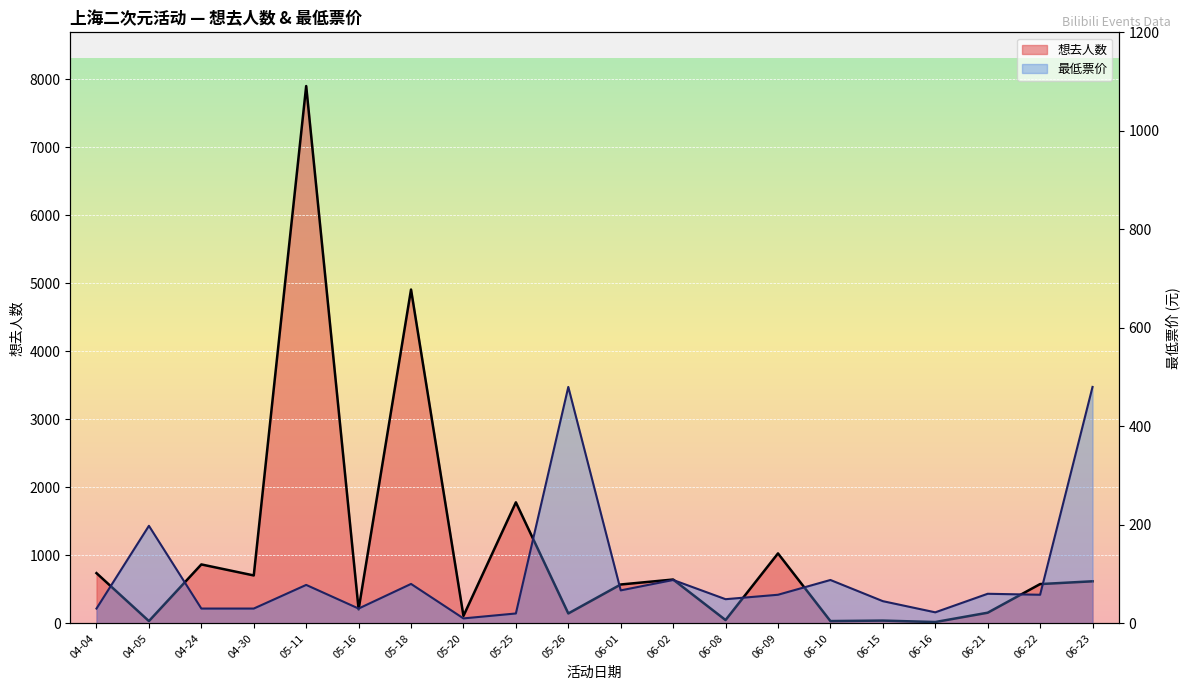

Reading left to right, what are all the values shown in this chart?

想去人数: 04-04=738.0	04-05=33.0	04-24=866.0	04-30=704.0	05-11=7900.0	05-16=205.0	05-18=4908.0	05-20=109.0	05-25=1779.0	05-26=145.0	06-01=571.0	06-02=644.0	06-08=48.0	06-09=1028.0	06-10=33.0	06-15=40.0	06-16=19.0	06-21=156.0	06-22=577.0	06-23=618.0
最低票价: 04-04=30.0	04-05=198.0	04-24=30.0	04-30=30.0	05-11=78.0	05-16=30.0	05-18=80.0	05-20=10.0	05-25=20.0	05-26=480.0	06-01=66.9	06-02=88.0	06-08=49.0	06-09=58.0	06-10=88.0	06-15=45.0	06-16=22.3	06-21=60.0	06-22=58.0	06-23=480.0